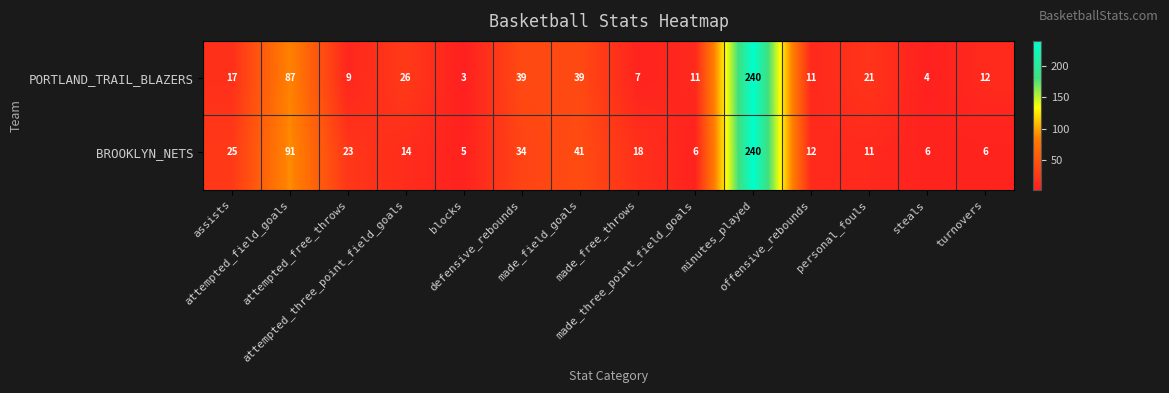

Rank the series by their average value, from highest to lowest.

BROOKLYN_NETS, PORTLAND_TRAIL_BLAZERS